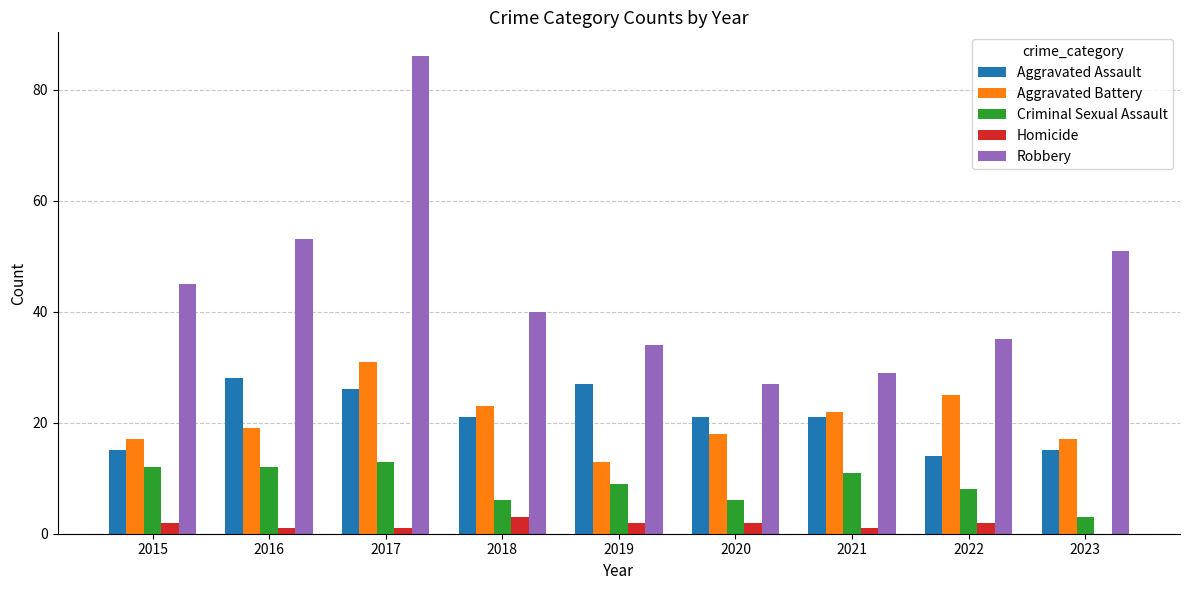

At which label does Criminal Sexual Assault first exceed 9?

2015